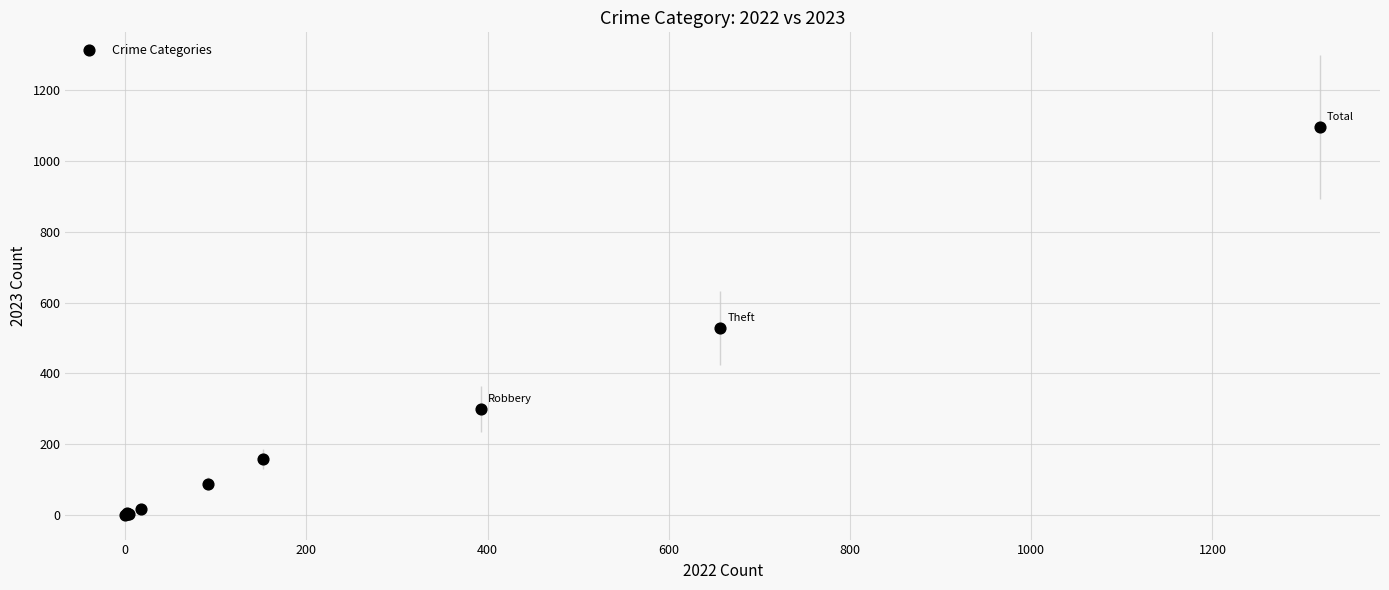

What Y value in the scatter plot is closest to 548?

528